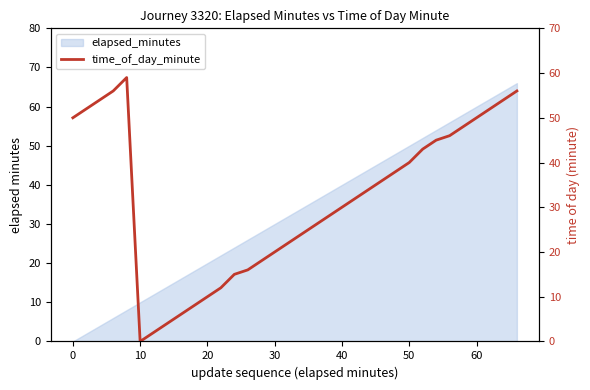

What is the average value?

32